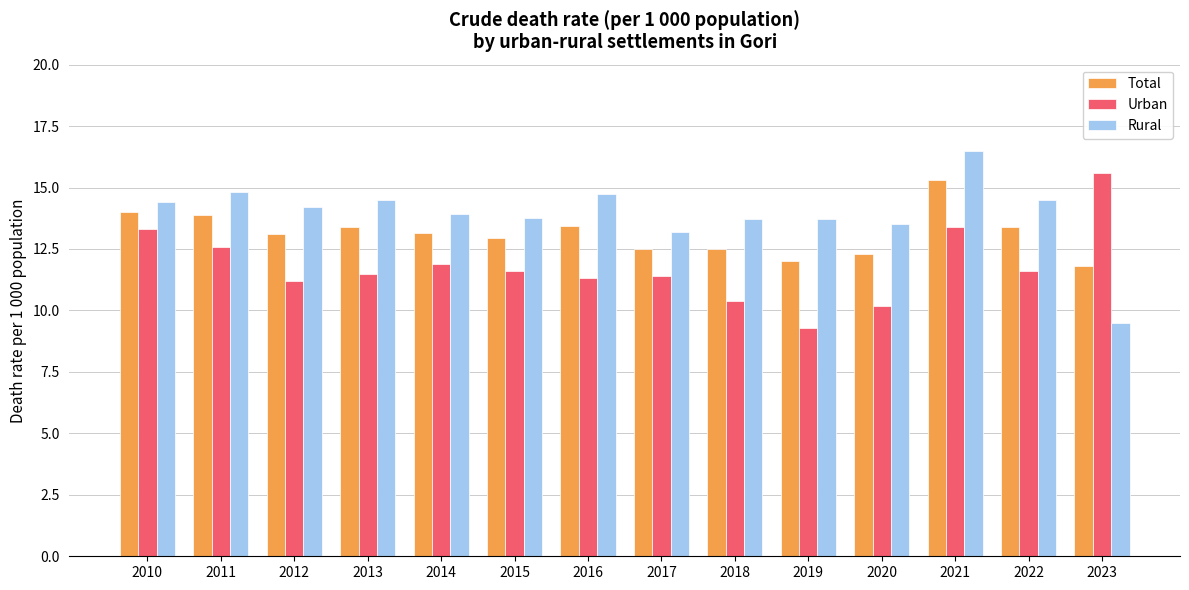

What is the difference between the Rural values at 2014 and 2010?

0.5